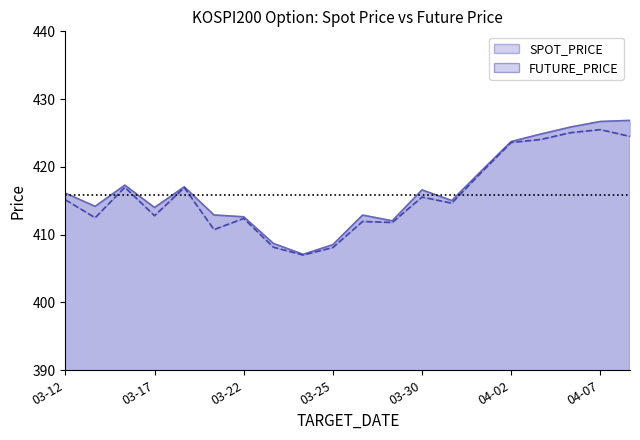

True or false: SPOT_PRICE_line and FUTURE_PRICE_line intersect in this chart.

False